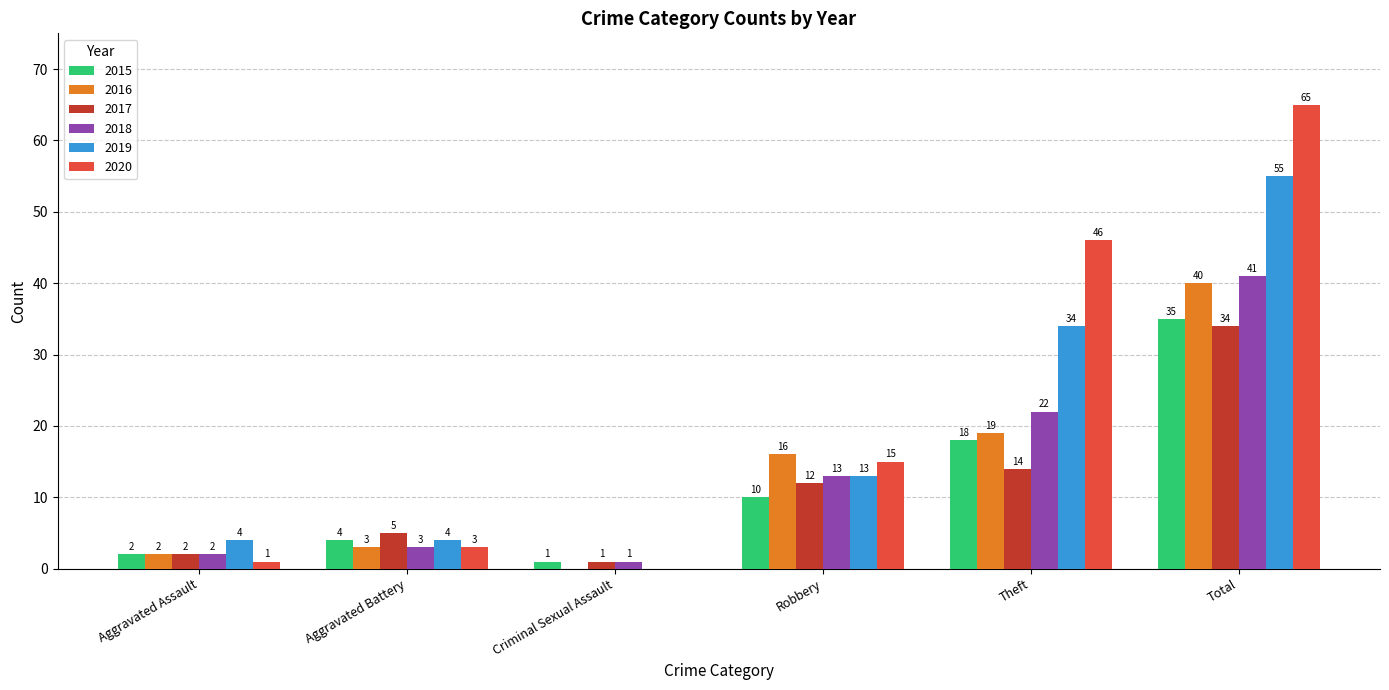

Between Robbery and Total, which series saw the biggest shift?

2020